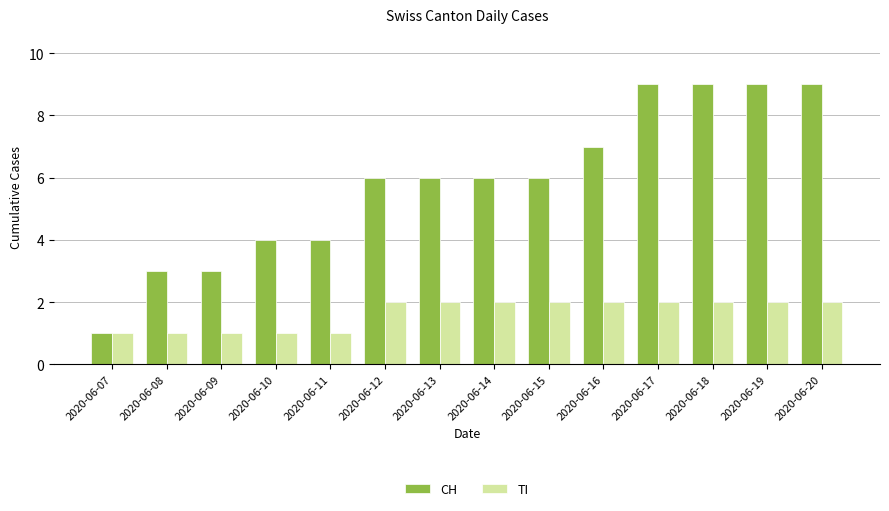

True or false: TI has a value of 1 at 2020-06-10.

True